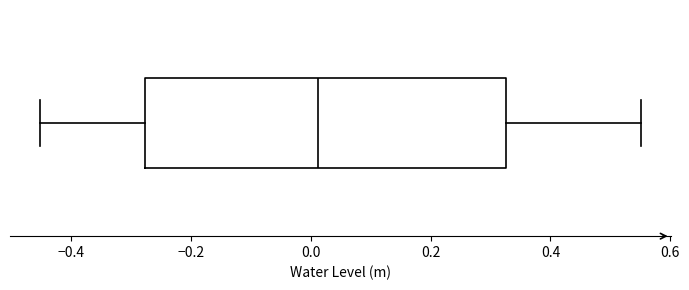

Transcribe this box plot: give where the median line is, the range the box spans, and where the two whiskers end, as read against the x-axis. The values are not printed on the chart, so give them approximately, as read against the axis.

median 0.02, box -0.28 to 0.32, whiskers -0.46 to 0.56